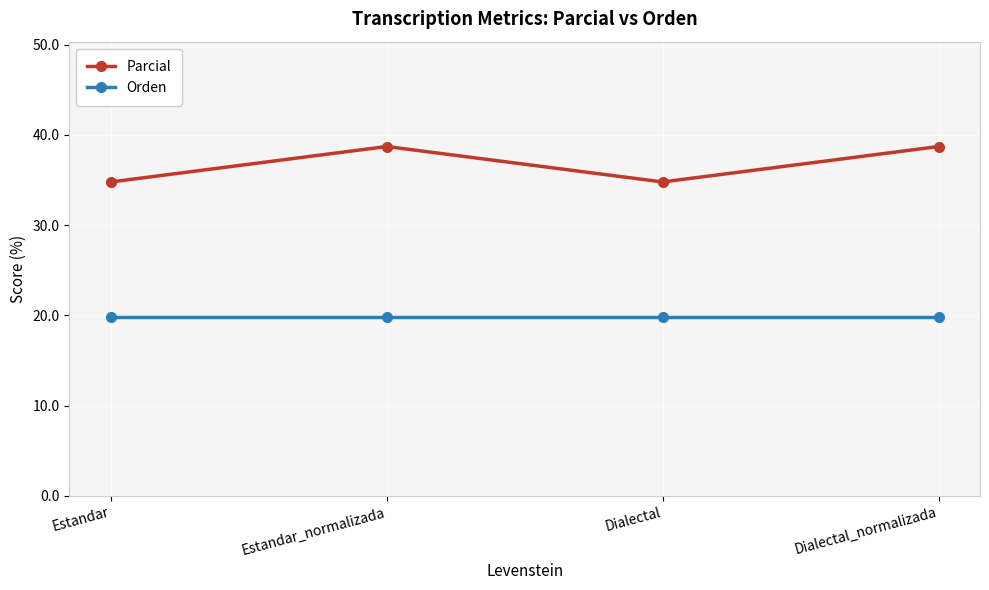

At how many categories does at least one series exceed 38?

2